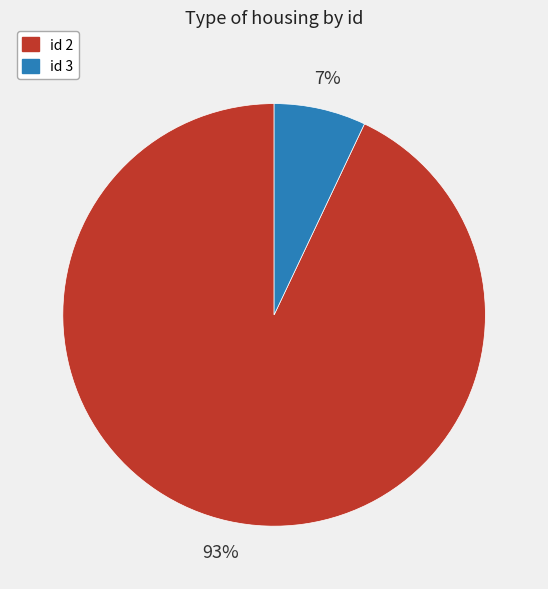

To the nearest percent, what is the average slice percentage?

50%